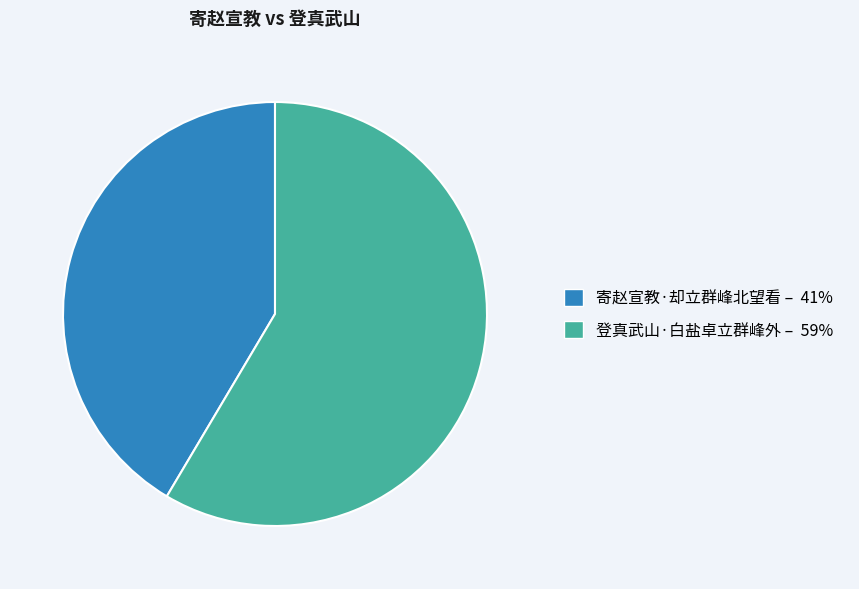

How many segments does this pie chart have?

2